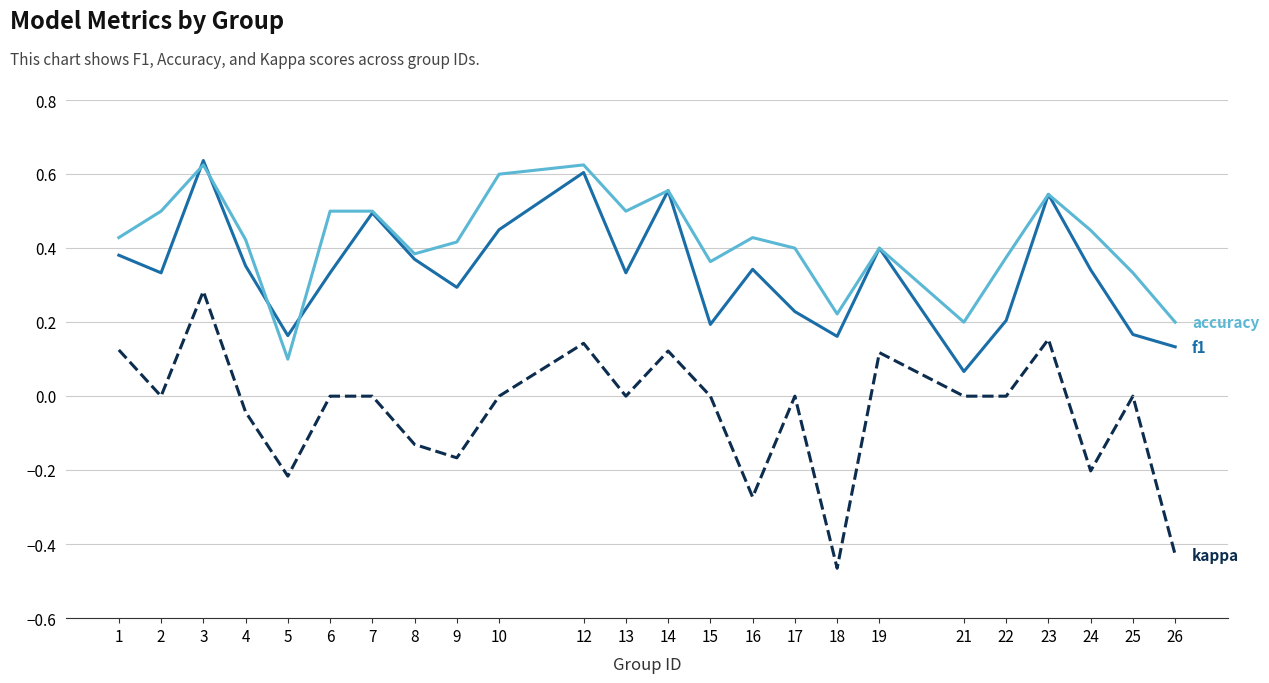

What is the spread (max minus min) of values at 16?

0.7